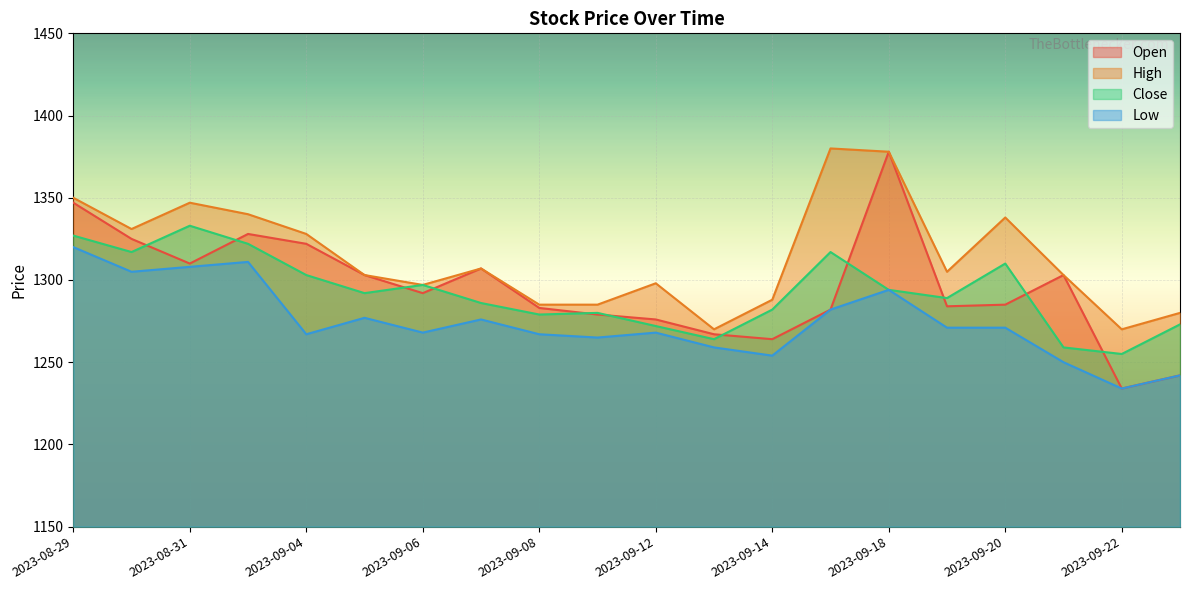

In Close, how many points are higher than both neighbors (excluding endpoints)?

5